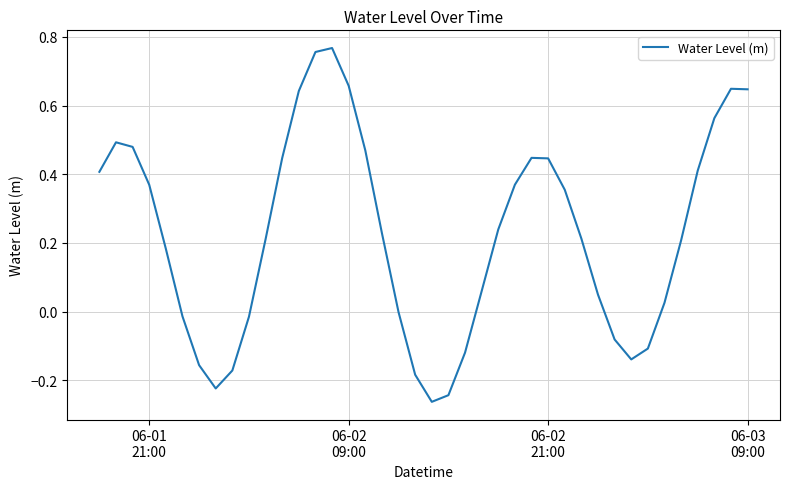

What is the difference between the maximum and minimum values?

1.0